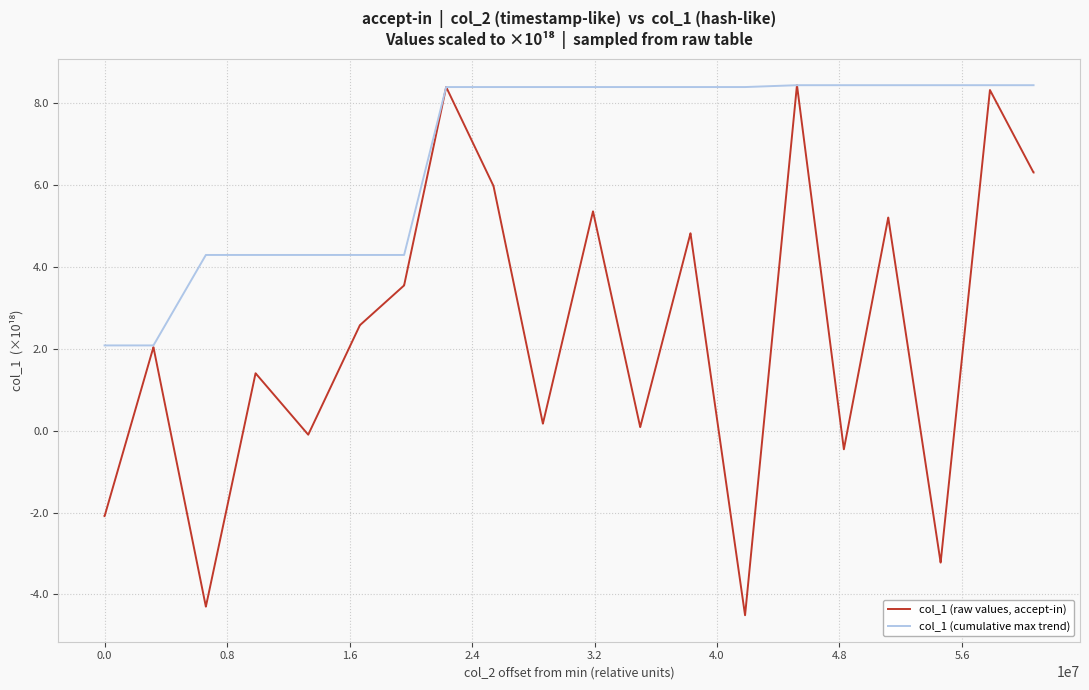

What is the sum of all col_1 (raw values, accept-in) values?

96.1